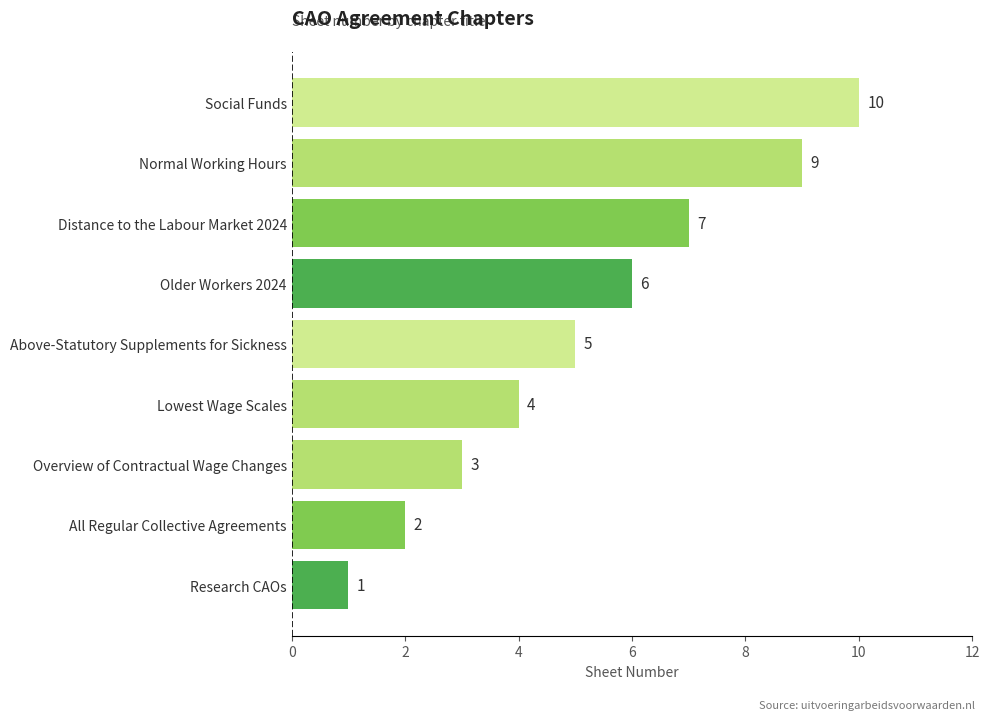

The chart shows a value of 1 at Overview of Contractual Wage Changes. True or false?

False